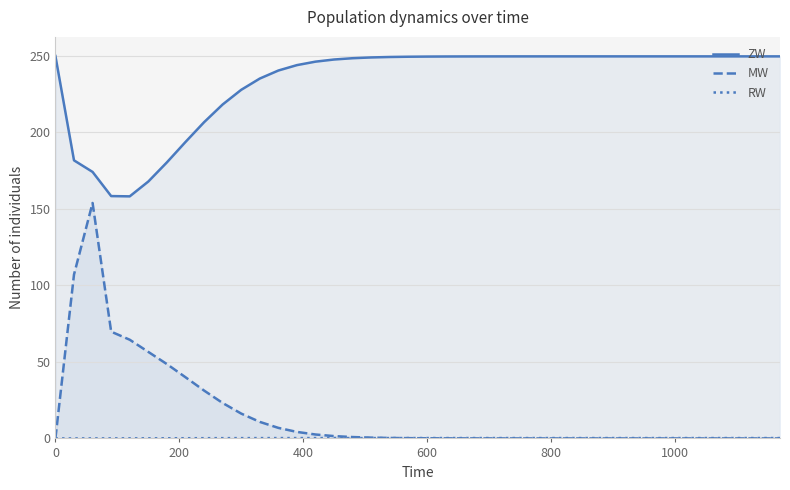

Which series has the largest total across all categories?

ZW